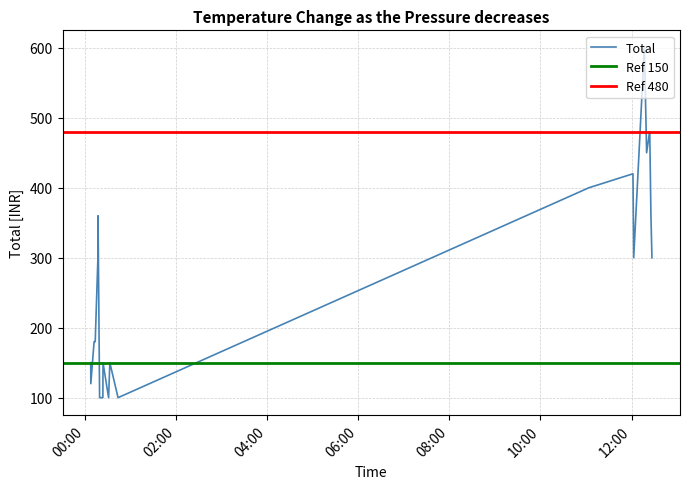

List the labels in order of value, smallest first.

2025-03-08 00:18:53, 2025-03-08 00:22:59, 2025-03-08 00:23:11, 2025-03-08 00:30:44, 2025-03-08 00:43:12, 2025-03-08 00:07:18, 2025-03-08 00:07:11, 2025-03-08 00:23:23, 2025-03-08 00:32:23, 2025-03-08 00:11:37, 2025-03-08 00:12:00, 2025-03-08 00:13:06, 2025-03-08 00:16:39, 2025-03-08 12:02:54, 2025-03-08 12:26:56, 2025-03-08 00:16:50, 2025-03-08 12:25:37, 2025-03-08 11:03:47, 2025-03-08 12:01:56, 2025-03-08 12:19:55, 2025-03-08 12:19:55, 2025-03-08 12:23:53, 2025-03-08 12:24:02, 2025-03-08 12:16:54, 2025-03-08 12:17:01